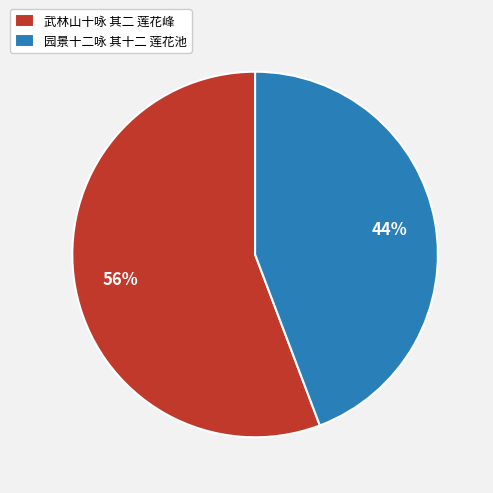

Rank the categories by value from highest to lowest.

武林山十咏 其二 莲花峰, 园景十二咏 其十二 莲花池